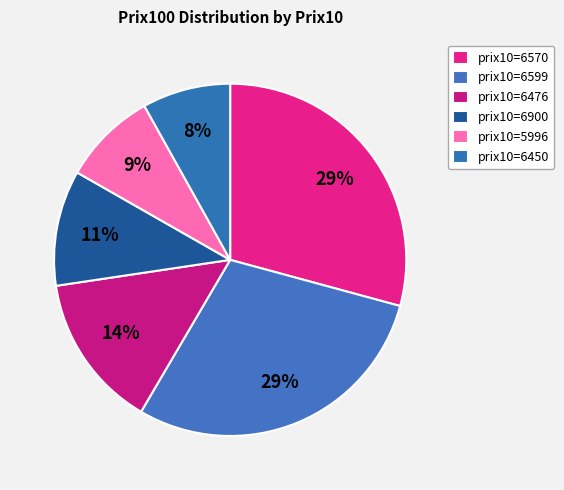

Does any single category account for the majority?

No